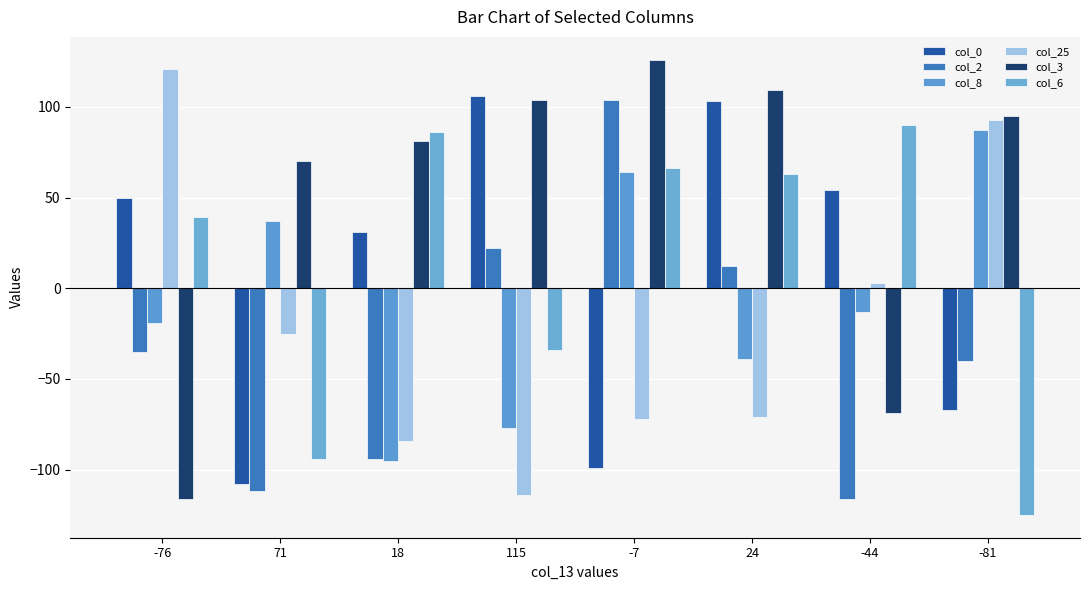

At which label is col_3 closest to 5?

71